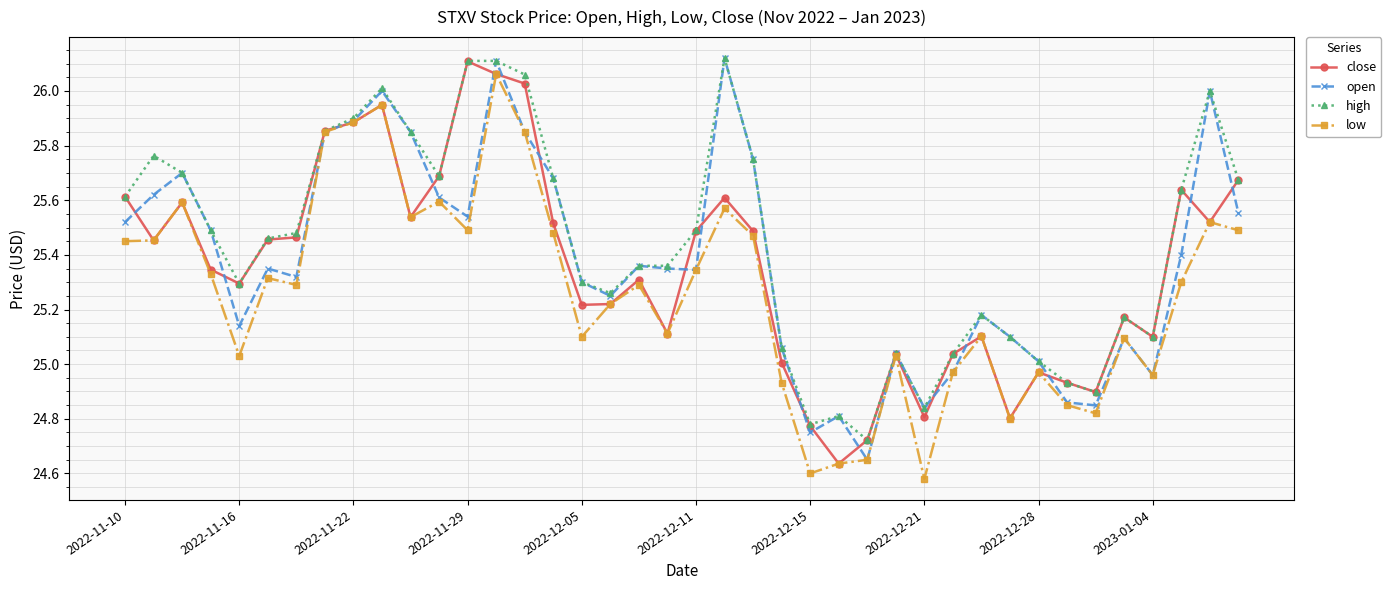

At how many categories does at least one series exceed 24?

40